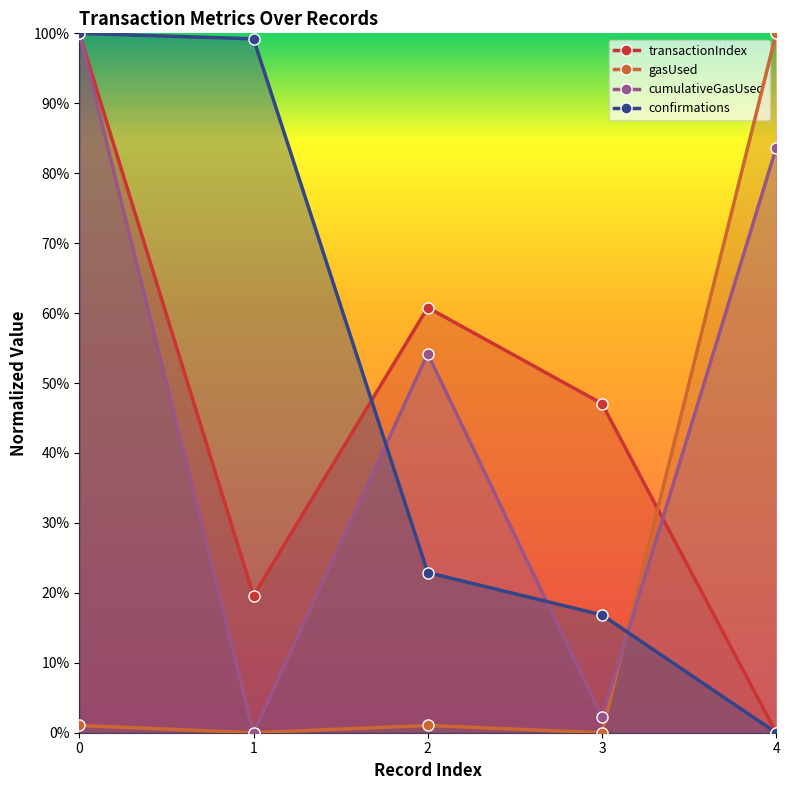

Is the value of confirmations at 3 greater than the value of transactionIndex at 4?

Yes